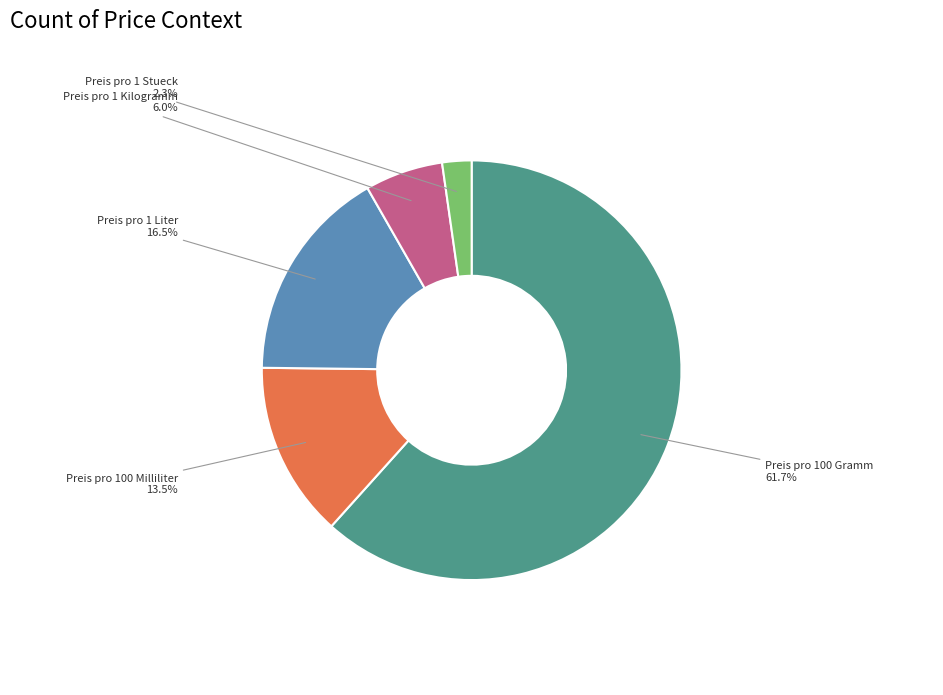

Is the sum of Preis pro 100 Gramm and Preis pro 100 Milliliter greater than half?

Yes